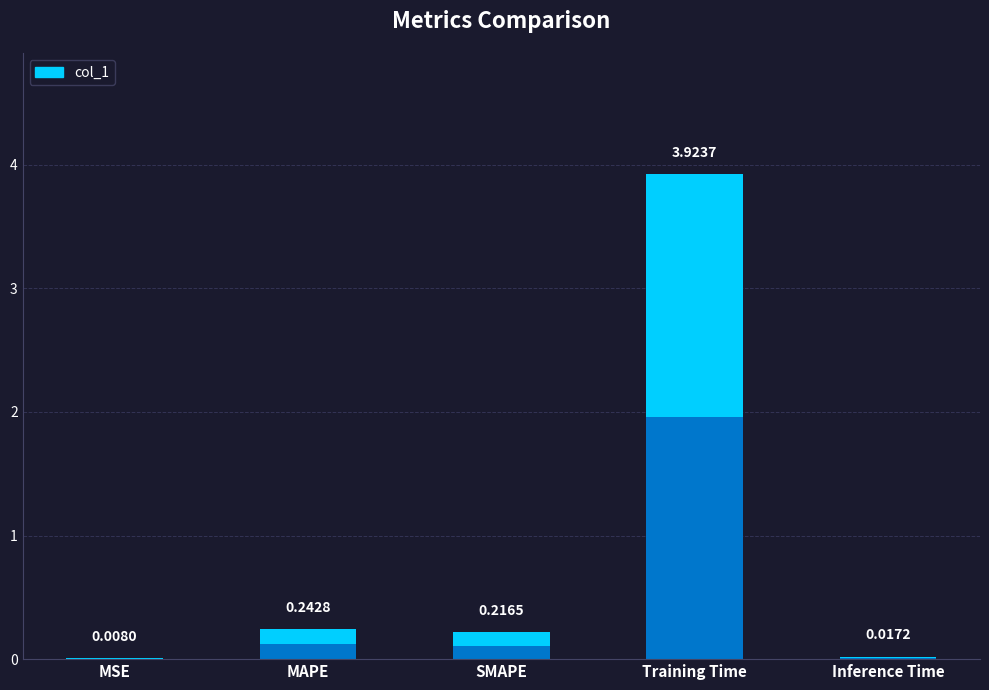

Does the chart contain any negative values?

No